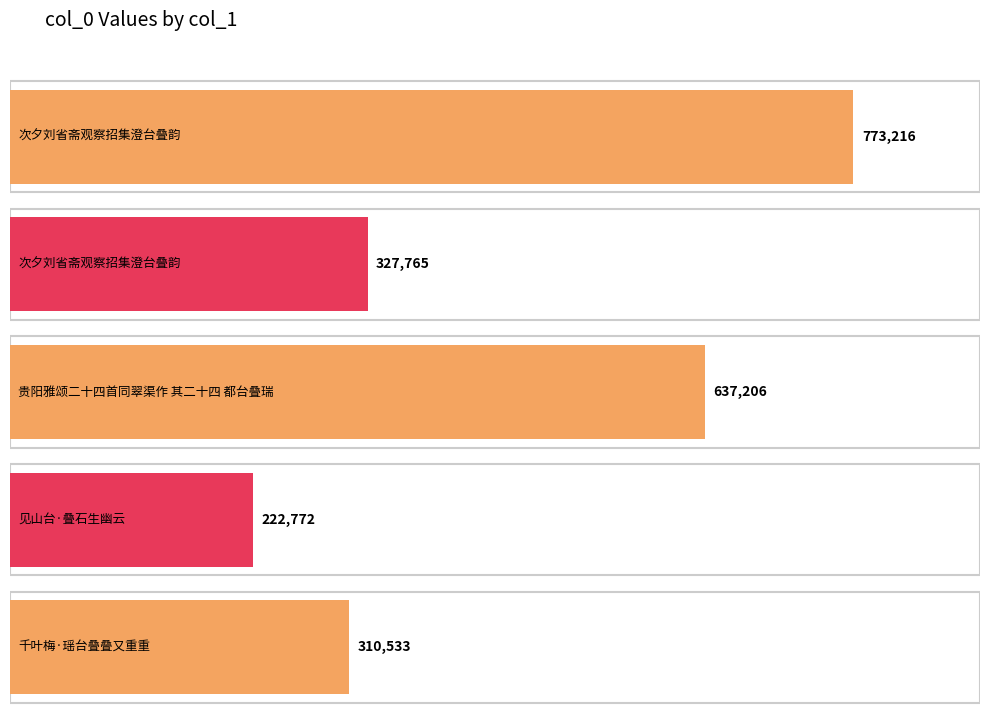

How many distinct data groups are displayed?

1